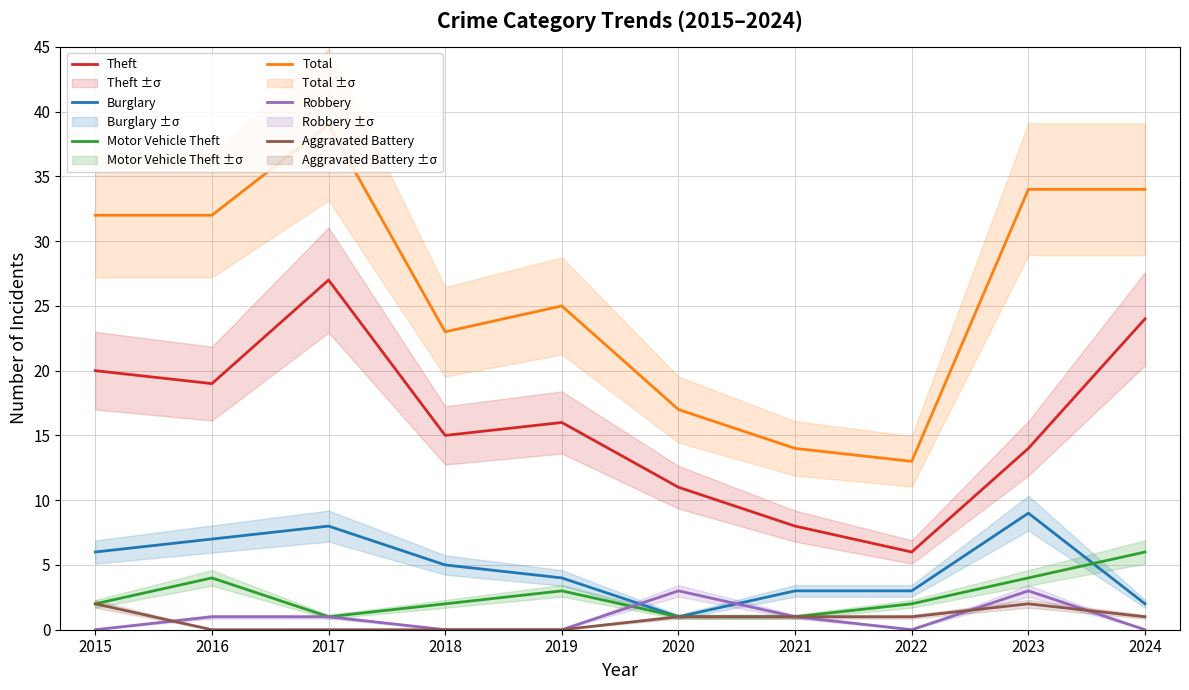

What is the difference between the highest and lowest values at 2016?

32